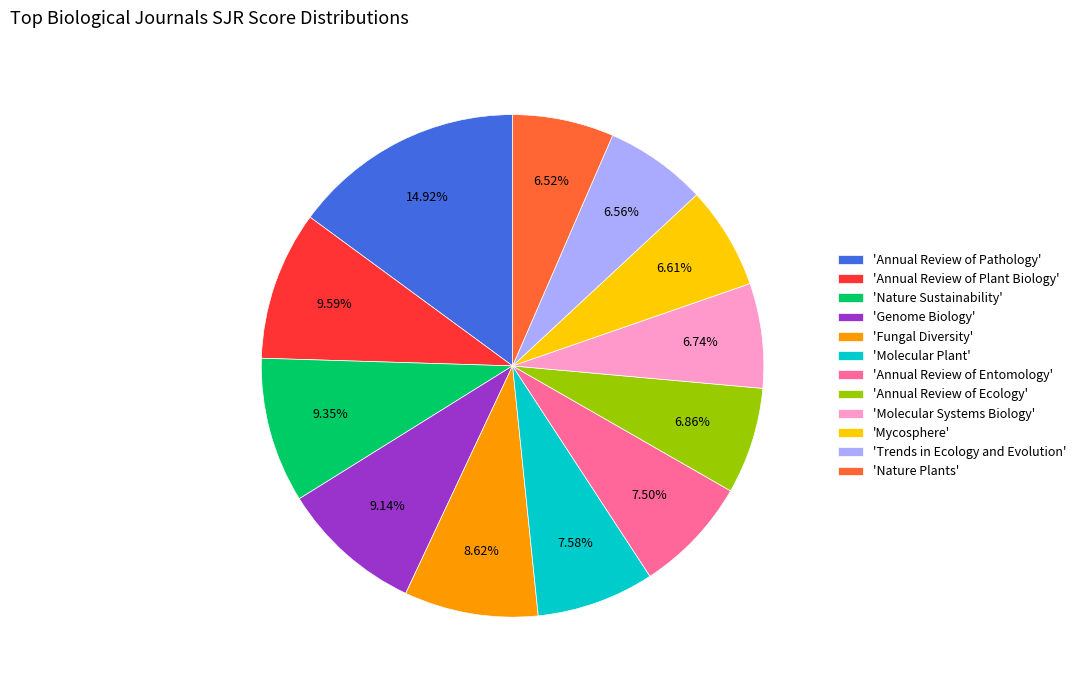

Approximately how many times larger is the value at 'Molecular Plant' compared to 'Annual Review of Plant Biology'?

0.8